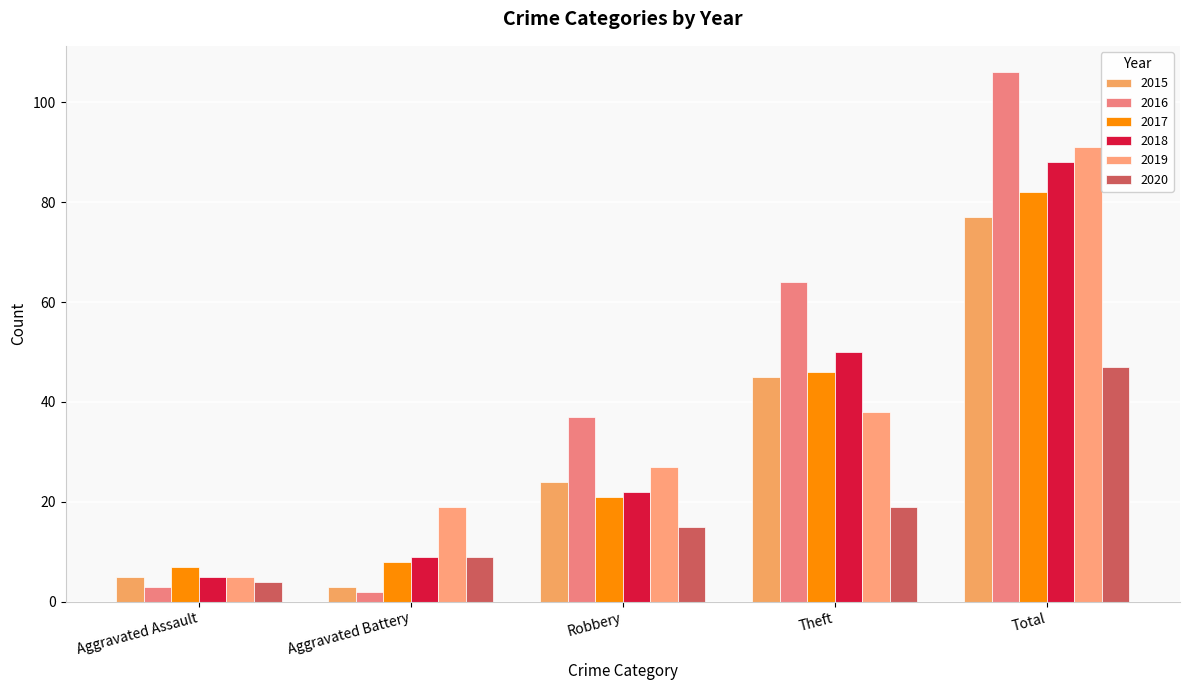

At which category is the sum across all series the highest?

Total